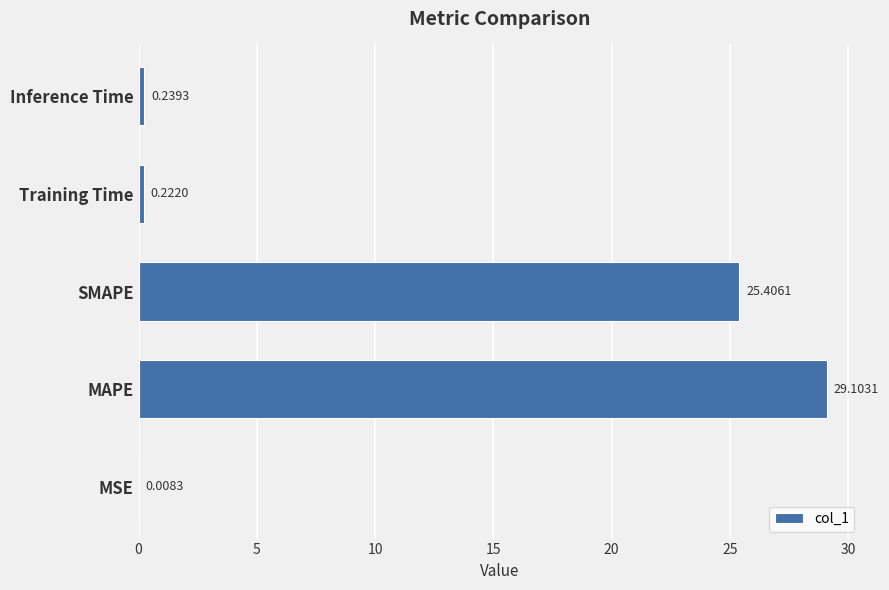

What is the sum of all values?

55.0